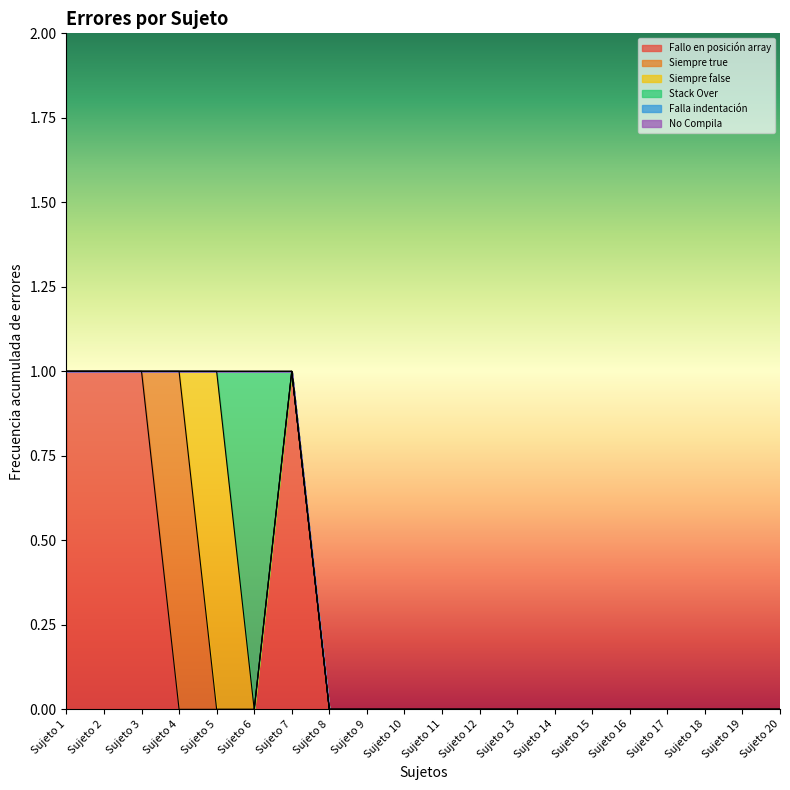

True or false: Siempre false and Falla indentación cross at least once.

False